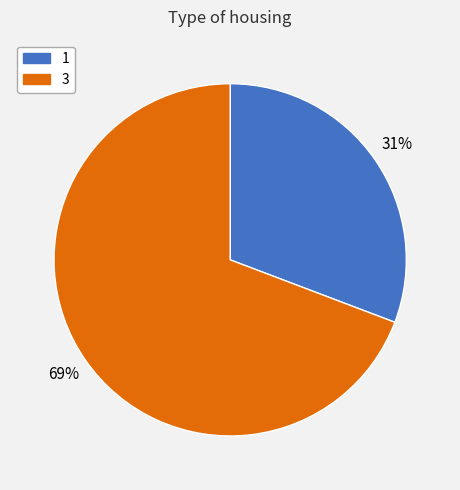

Is 1 the majority of the pie?

No